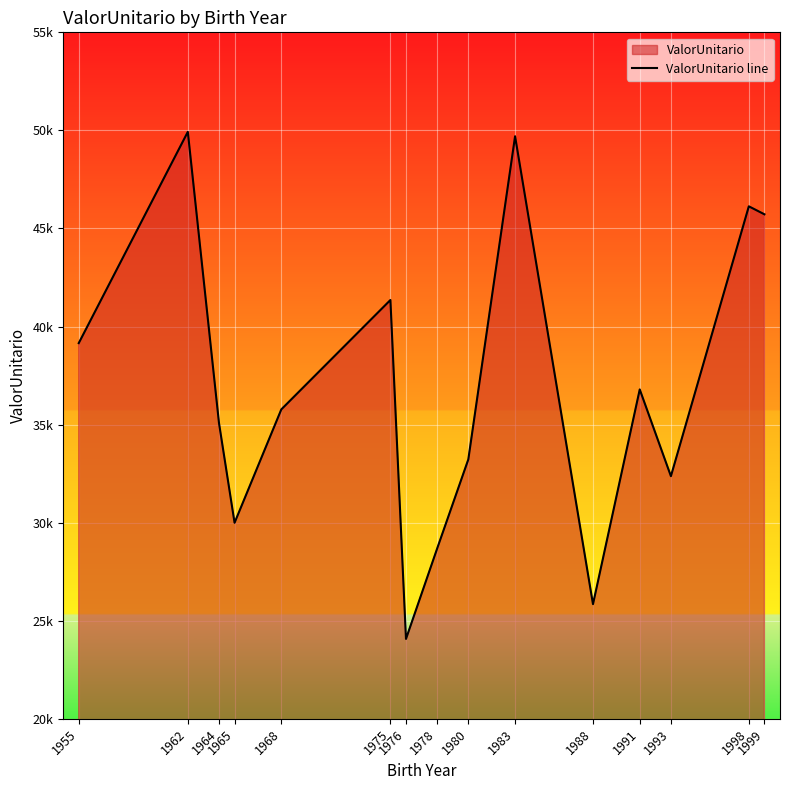

At which category does the chart reach its minimum across all series?

1976